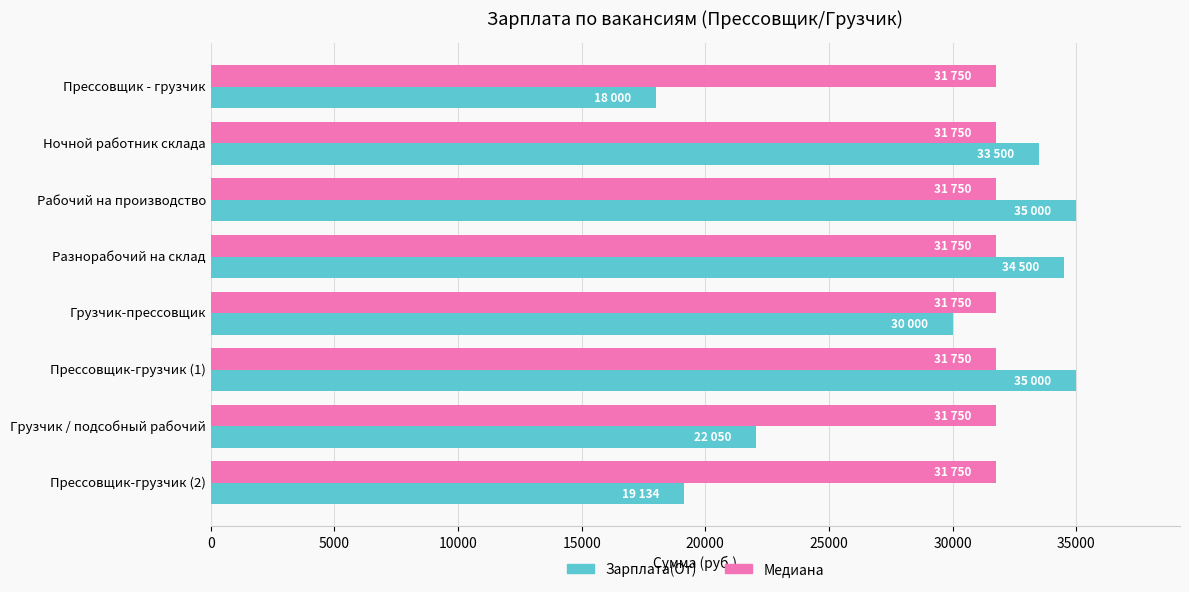

What is the average value of the Медиана series?

31750